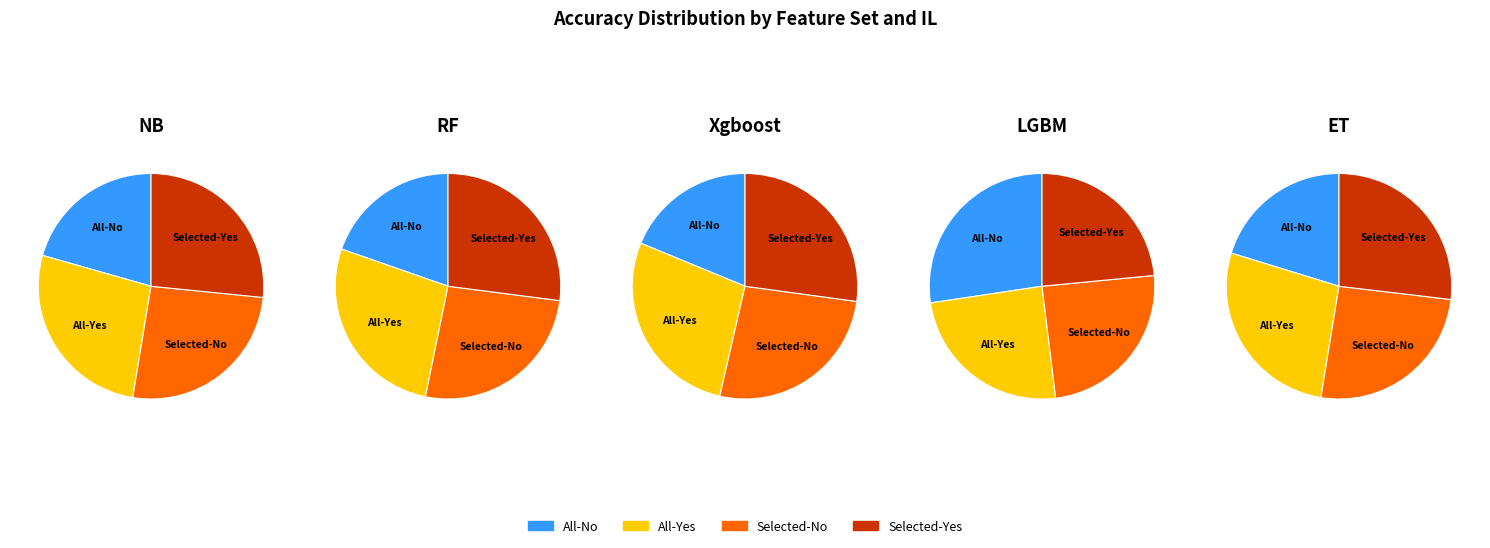

To the nearest percent, what is the difference between the All-No and Selected-No slice percentages?

5%